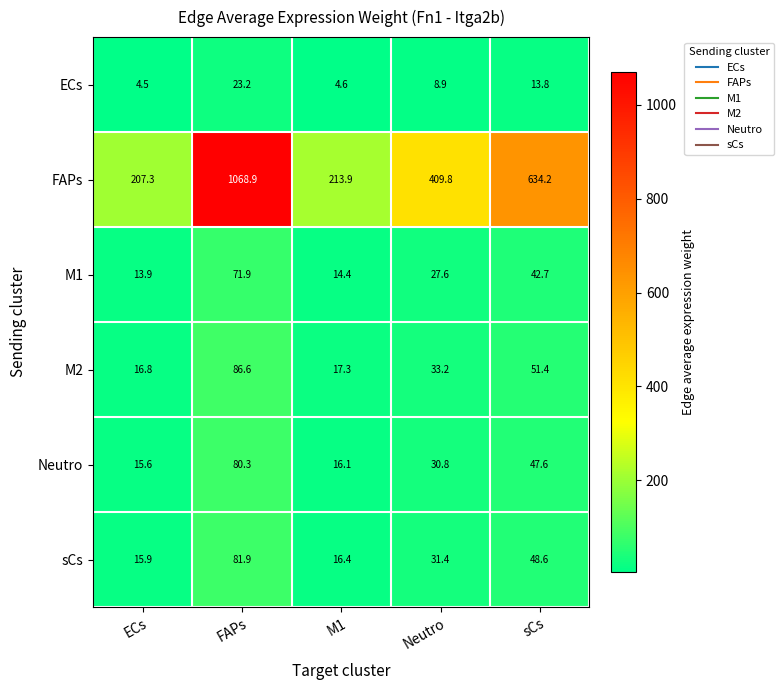

Count the number of data series in this chart.

6